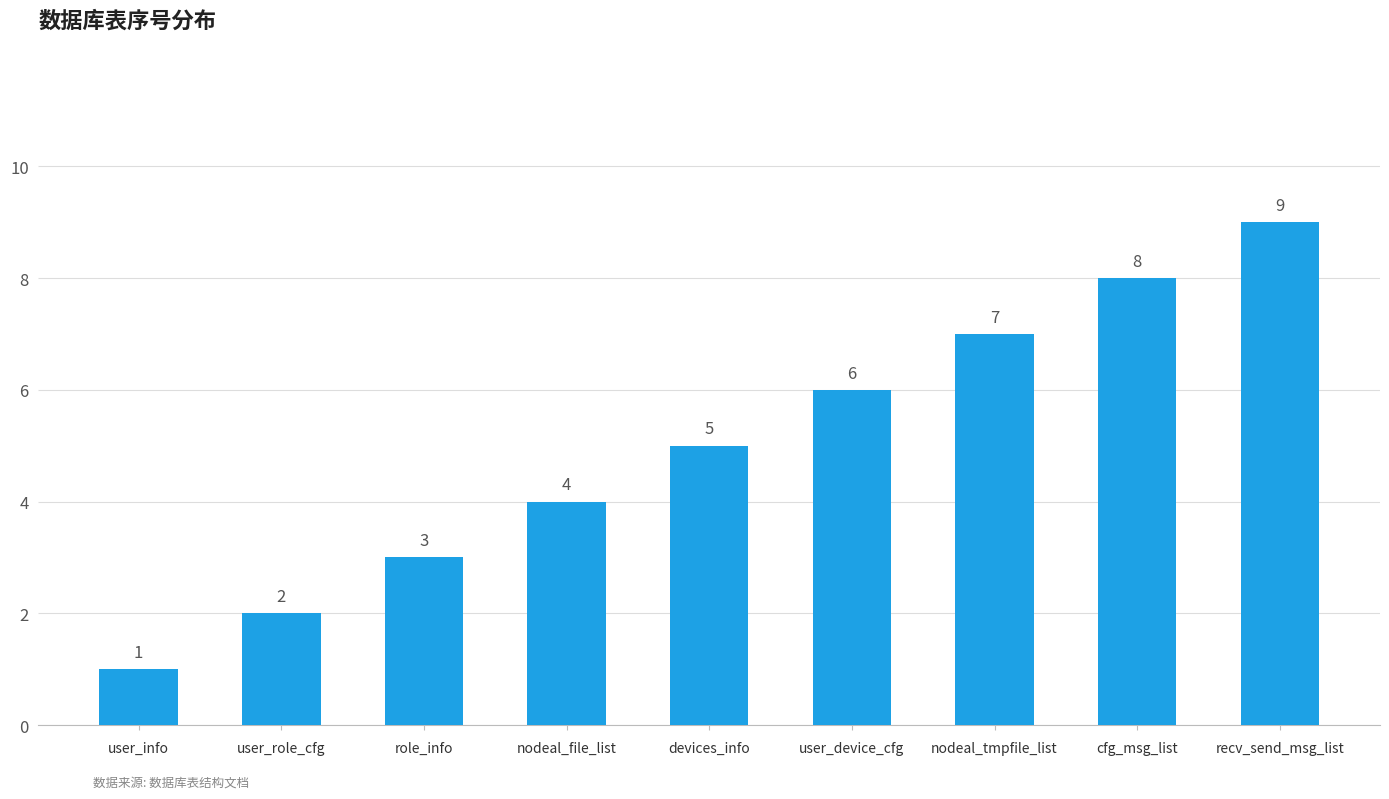

What is the difference between the values at role_info and recv_send_msg_list?

6